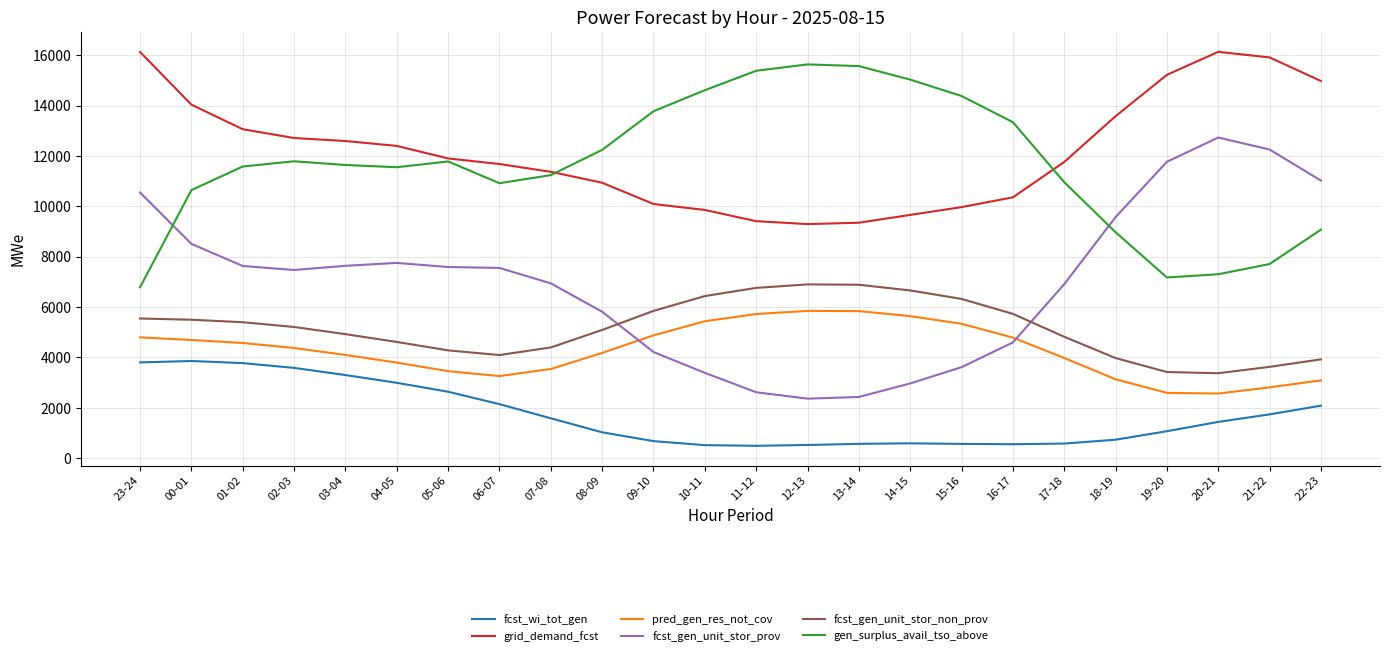

Which series has the largest range (max minus min)?

fcst_gen_unit_stor_prov